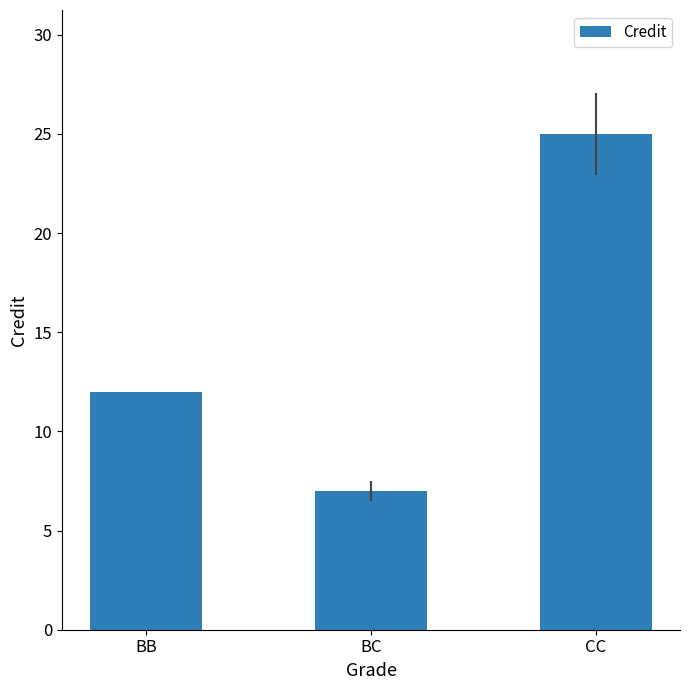

What is the approximate value at BC, to the nearest 5?

5